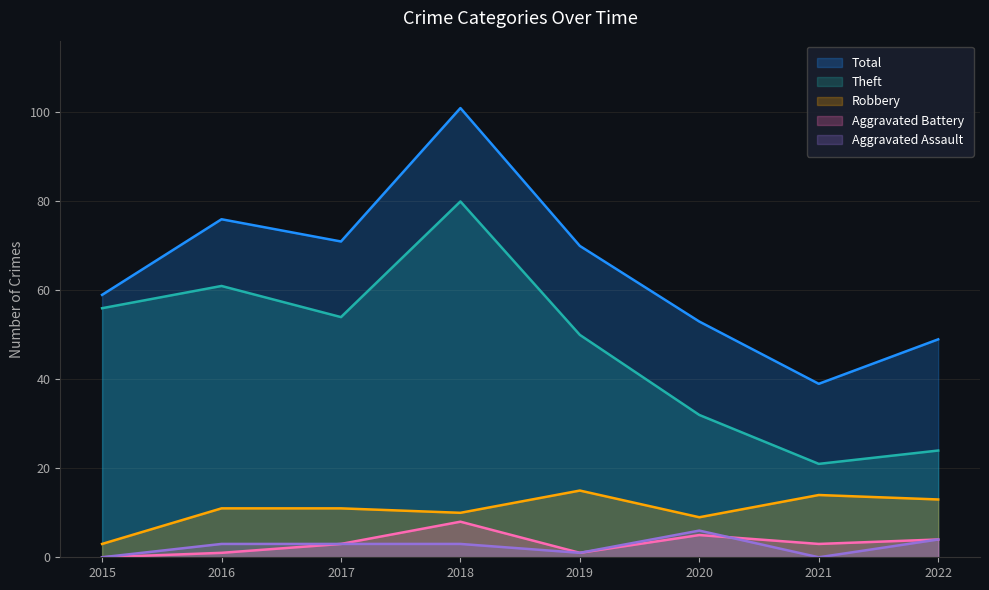

Reading left to right, list all the values displayed in this chart.

Total: 2015=59	2016=76	2017=71	2018=101	2019=70	2020=53	2021=39	2022=49
Theft: 2015=56	2016=61	2017=54	2018=80	2019=50	2020=32	2021=21	2022=24
Robbery: 2015=3	2016=11	2017=11	2018=10	2019=15	2020=9	2021=14	2022=13
Aggravated Battery: 2015=0	2016=1	2017=3	2018=8	2019=1	2020=5	2021=3	2022=4
Aggravated Assault: 2015=0	2016=3	2017=3	2018=3	2019=1	2020=6	2021=0	2022=4